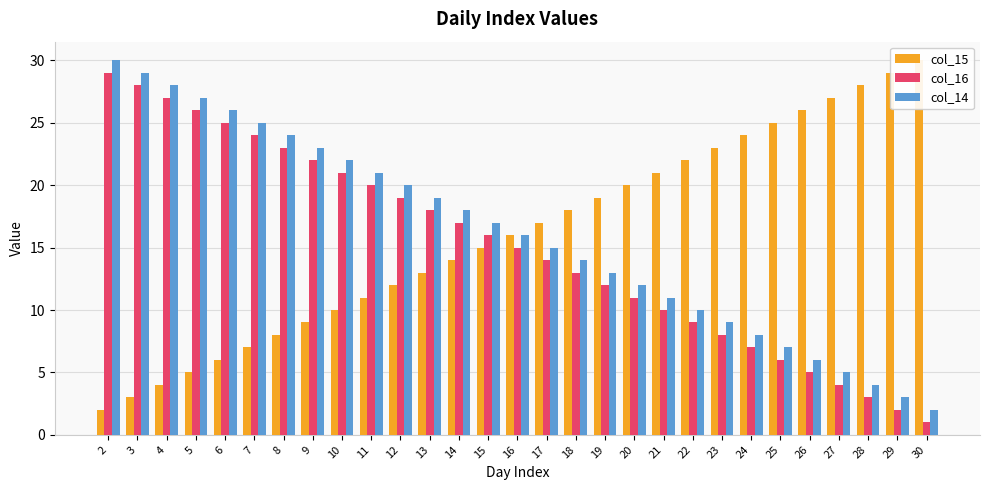

Which series has the largest total across all categories?

col_15